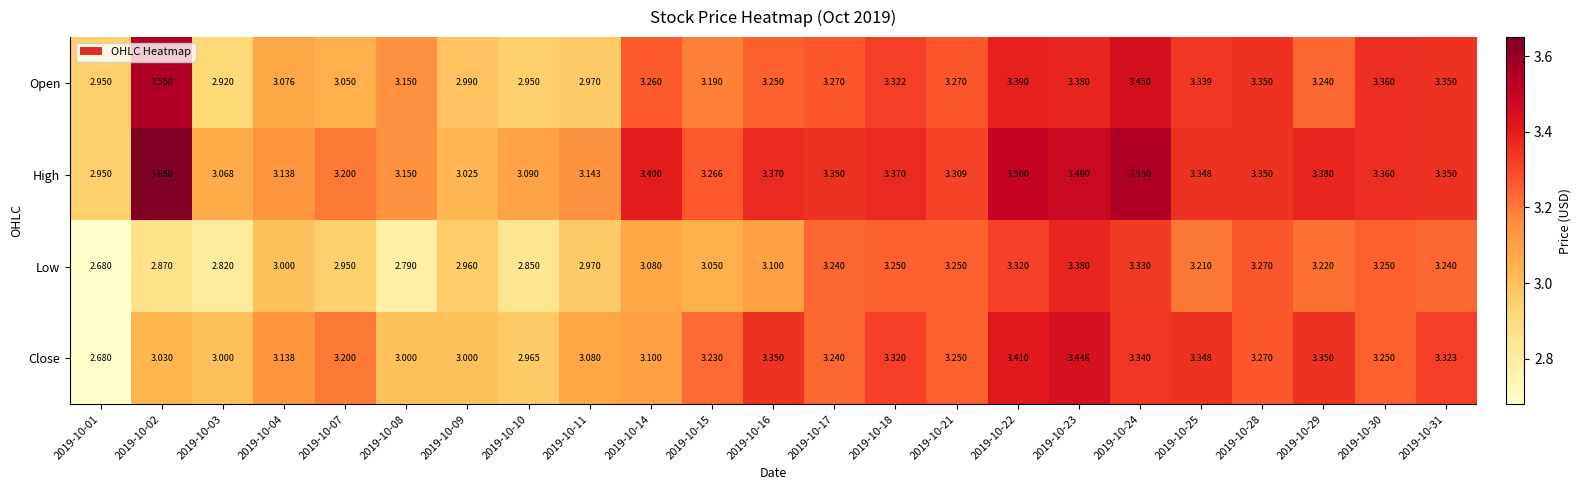

Rank the series by their maximum value, from highest to lowest.

High, Open, Close, Low